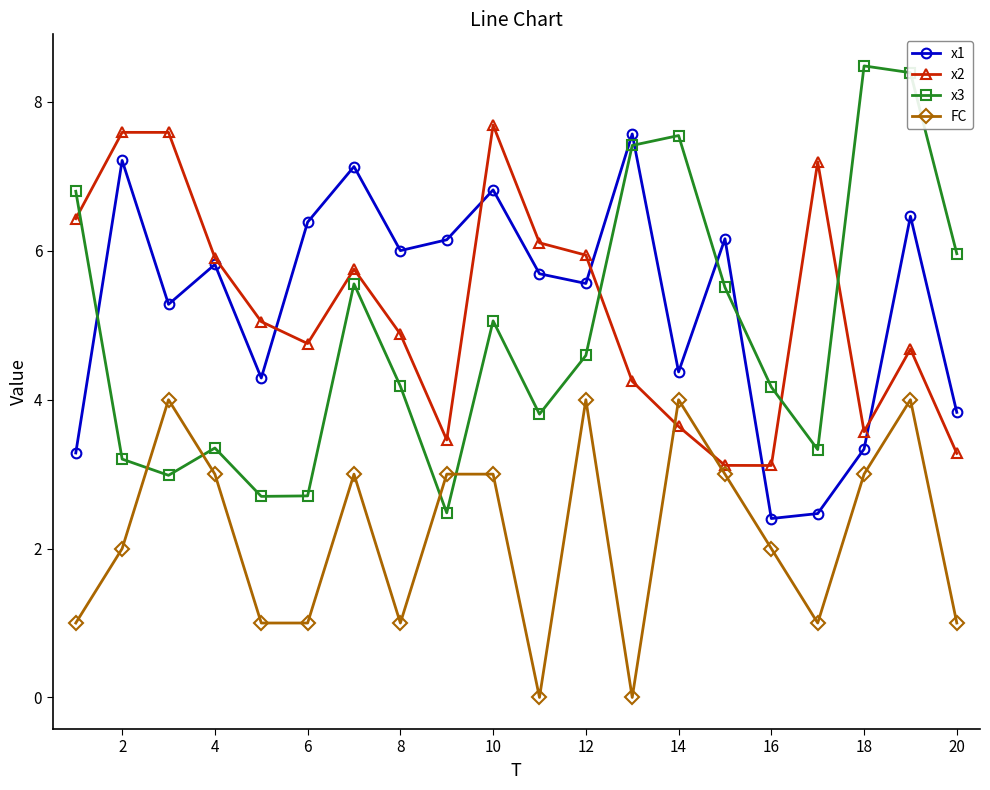

True or false: x3 and x1 cross at least once.

True